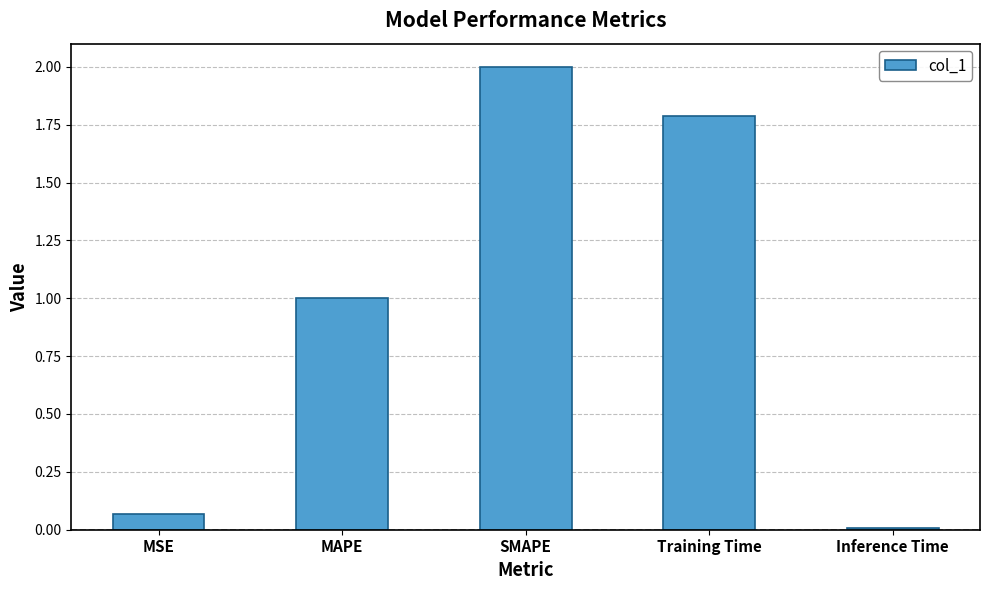

Read the value at SMAPE.

2.0